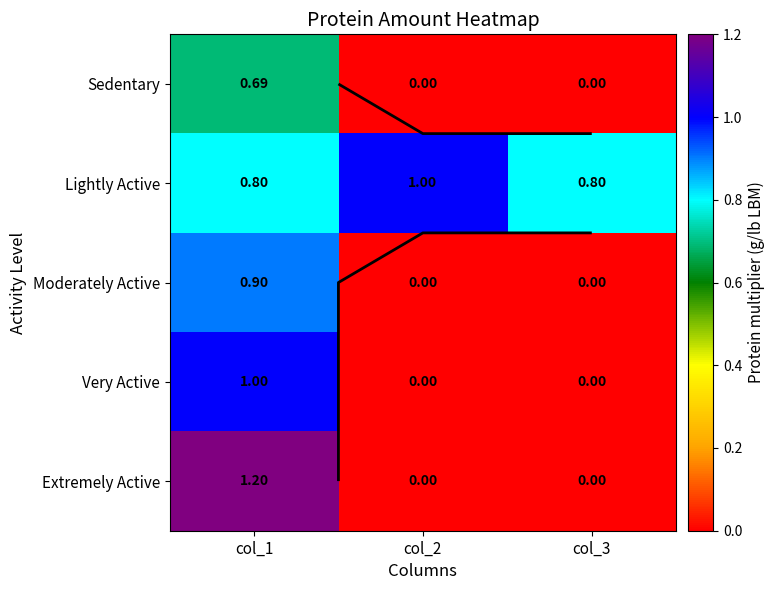

Is the value of Extremely Active at col_3 greater than the value of Moderately Active at col_3?

No